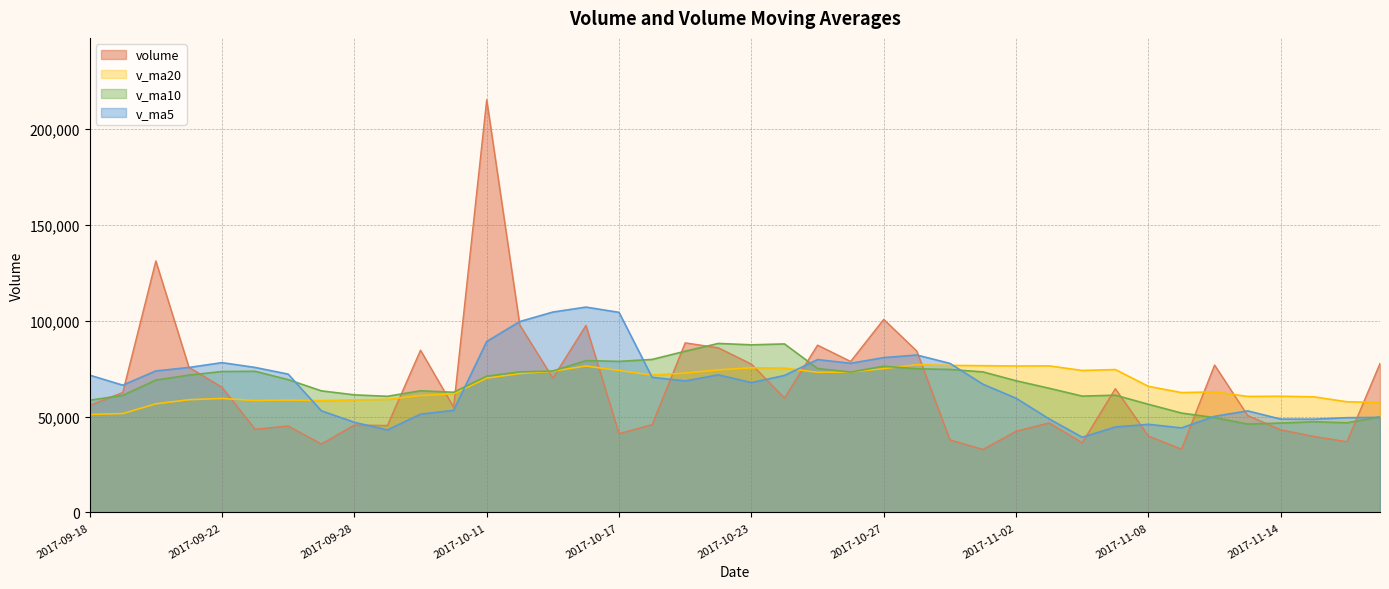

True or false: v_ma10 has more than 0 interior local peaks.

True